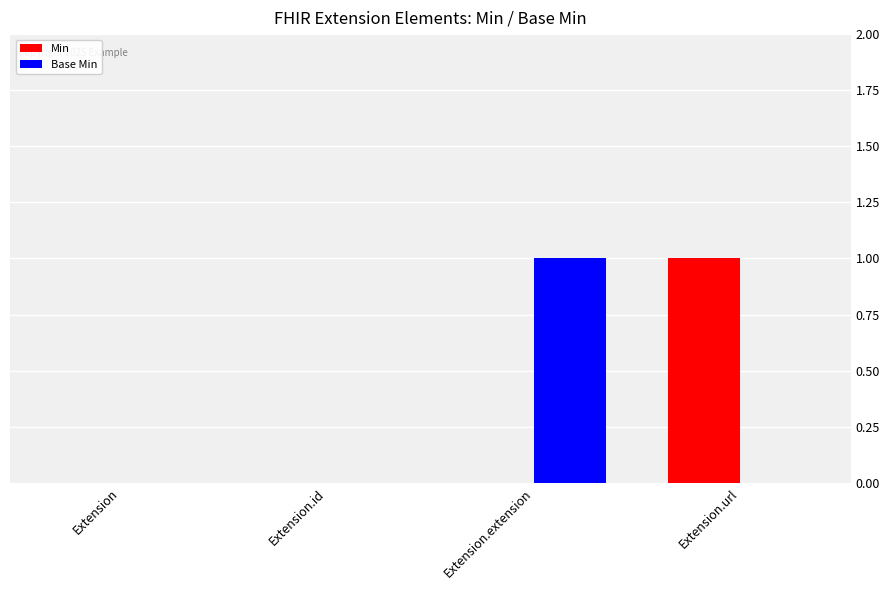

The value of Min at Extension is 0. True or false?

True